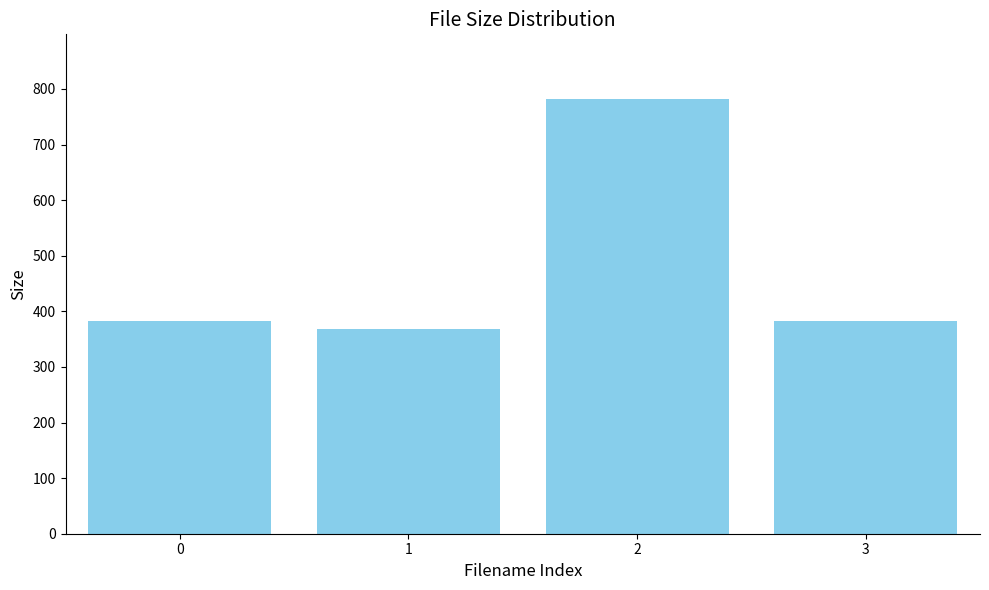

The value at 0 is 646.5. True or false?

False